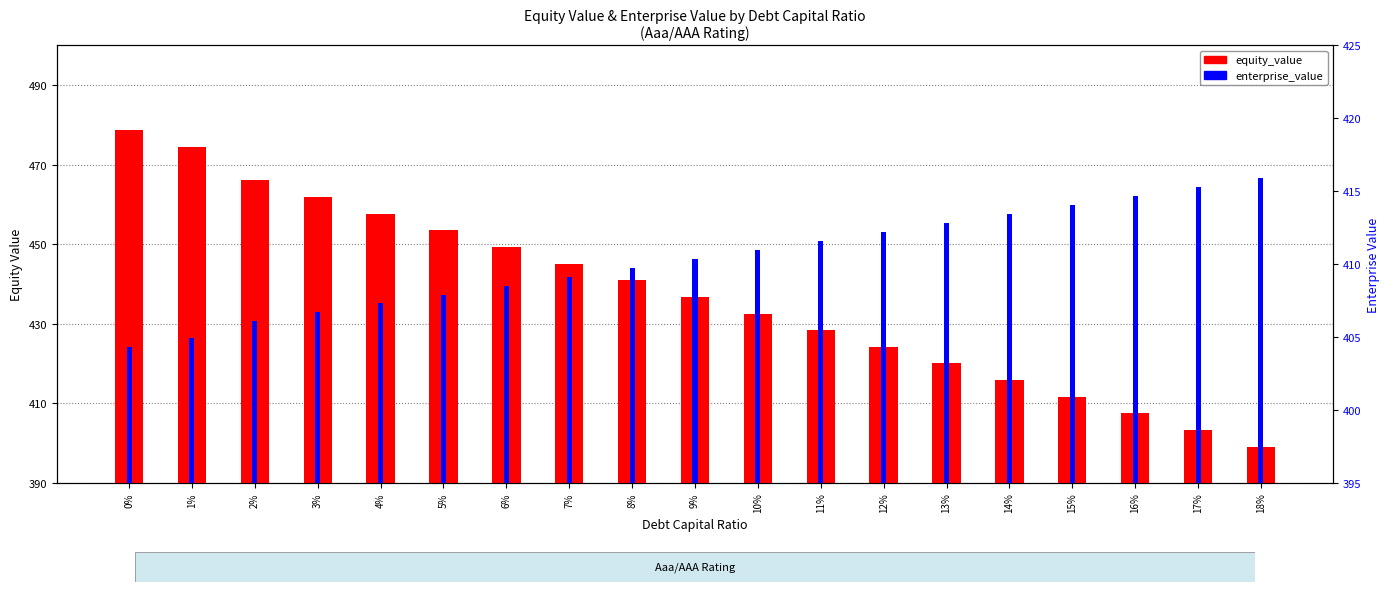

Rank the series by their average value, from lowest to highest.

enterprise_value, equity_value